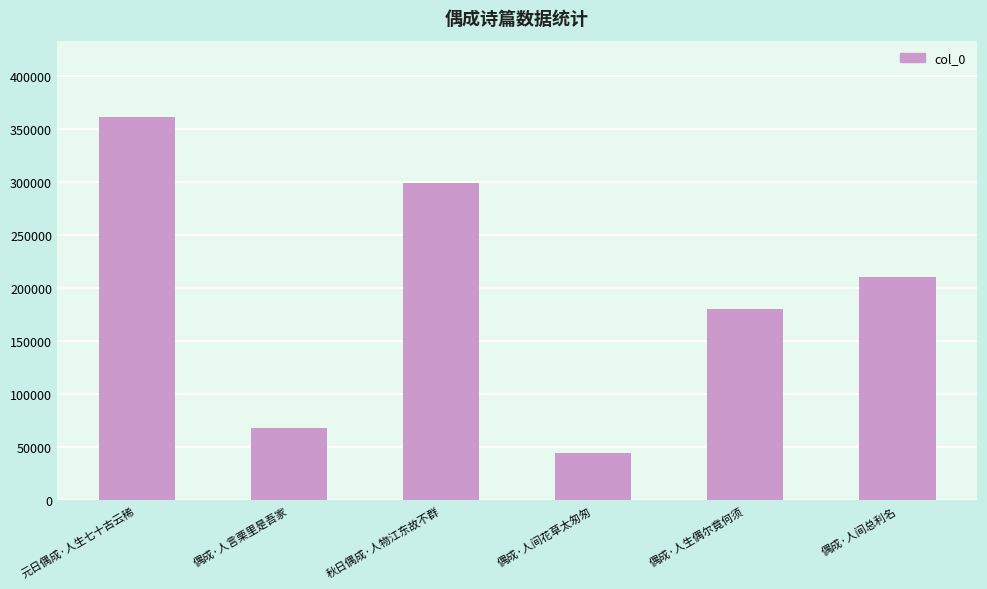

What is the value of the 2nd bar from the left?

68500